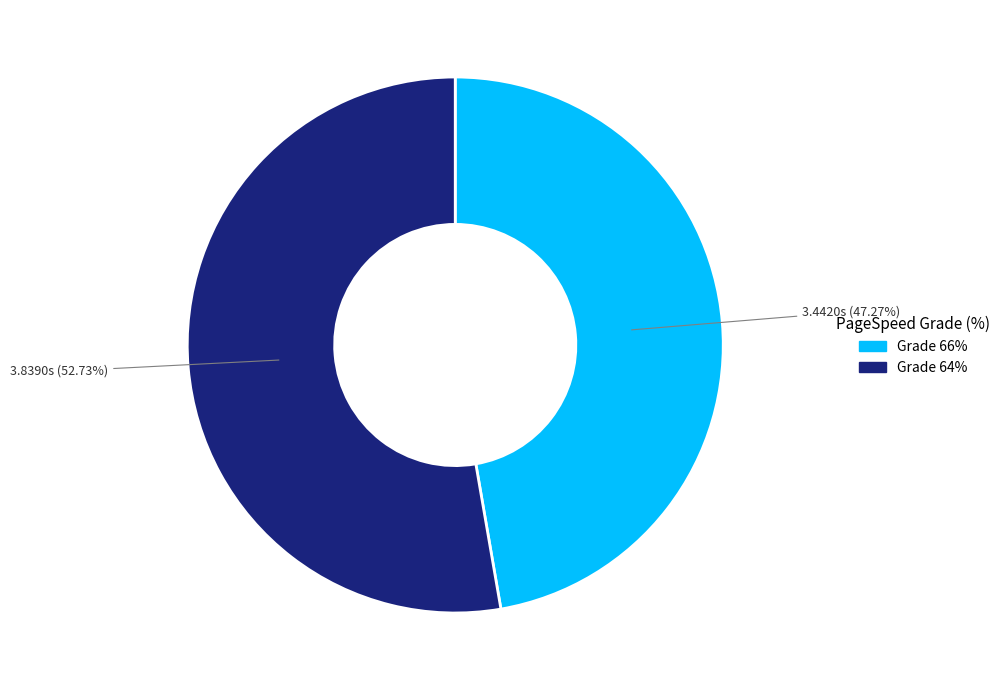

Is there any slice that represents more than half of the pie?

Yes